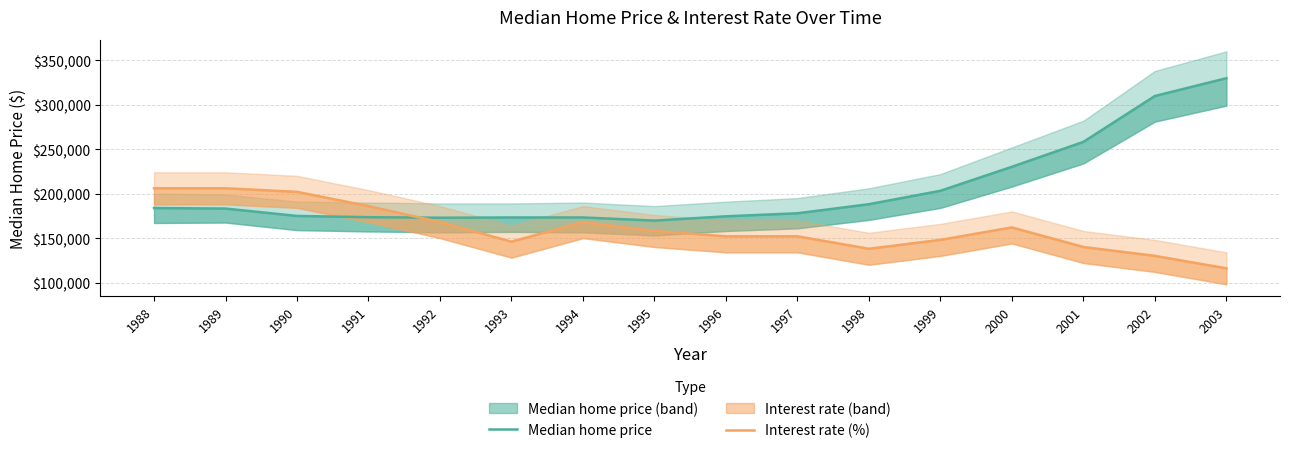

What is the sum of all Interest rate (%) values?

2578000